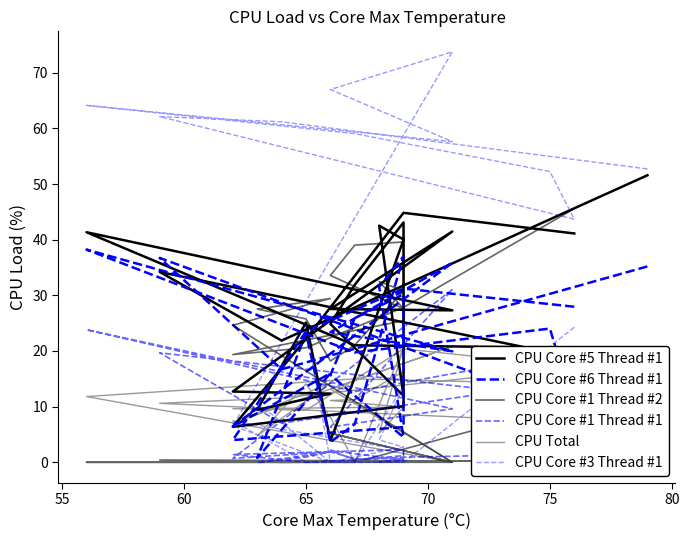

True or false: CPU Core #6 Thread #1 and CPU Core #1 Thread #1 cross at least once.

True